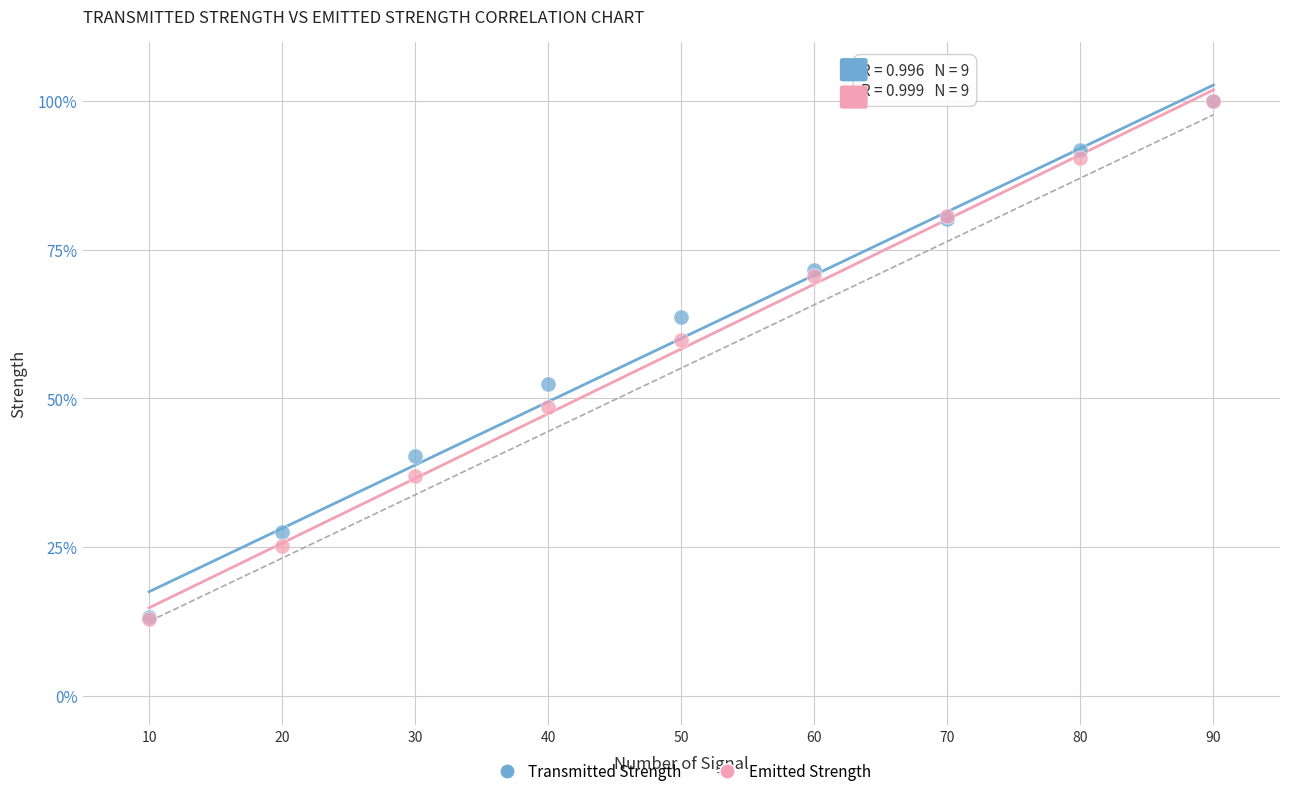

What are all the series names shown in the legend?

Transmitted Strength, Emitted Strength